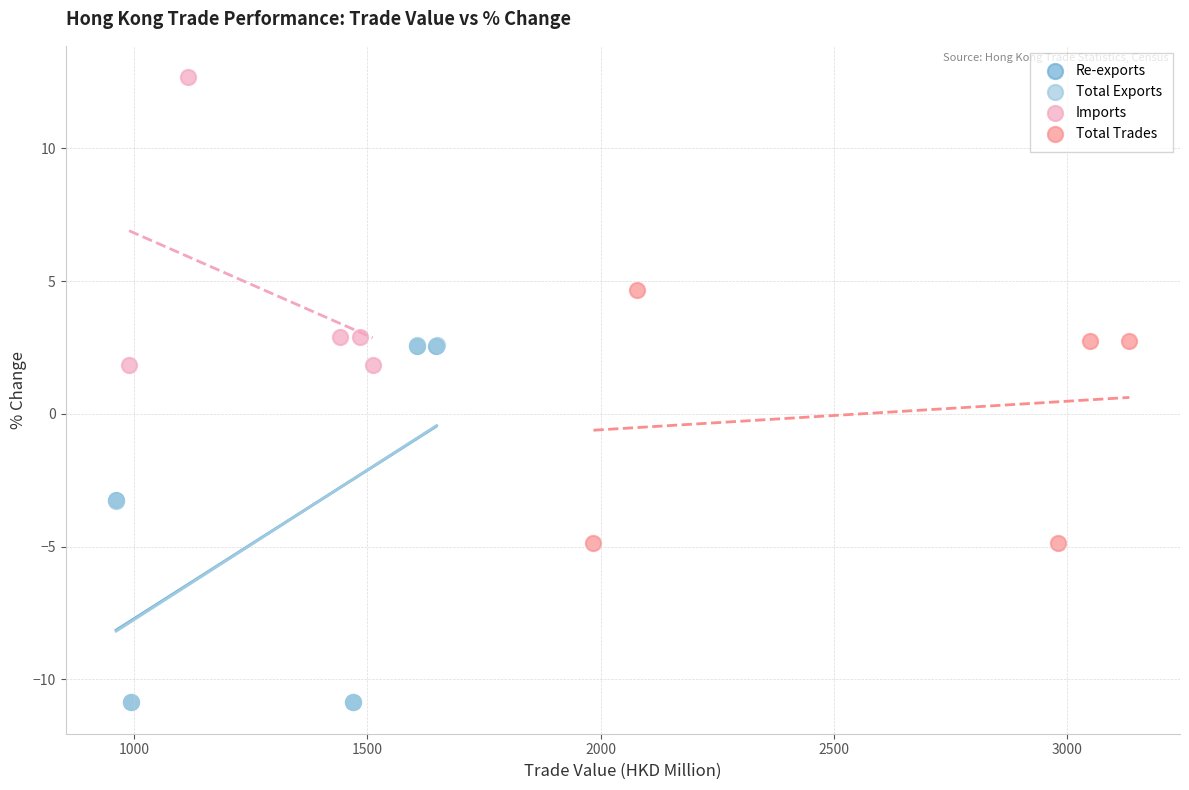

Which series reaches the maximum Y coordinate?

Imports